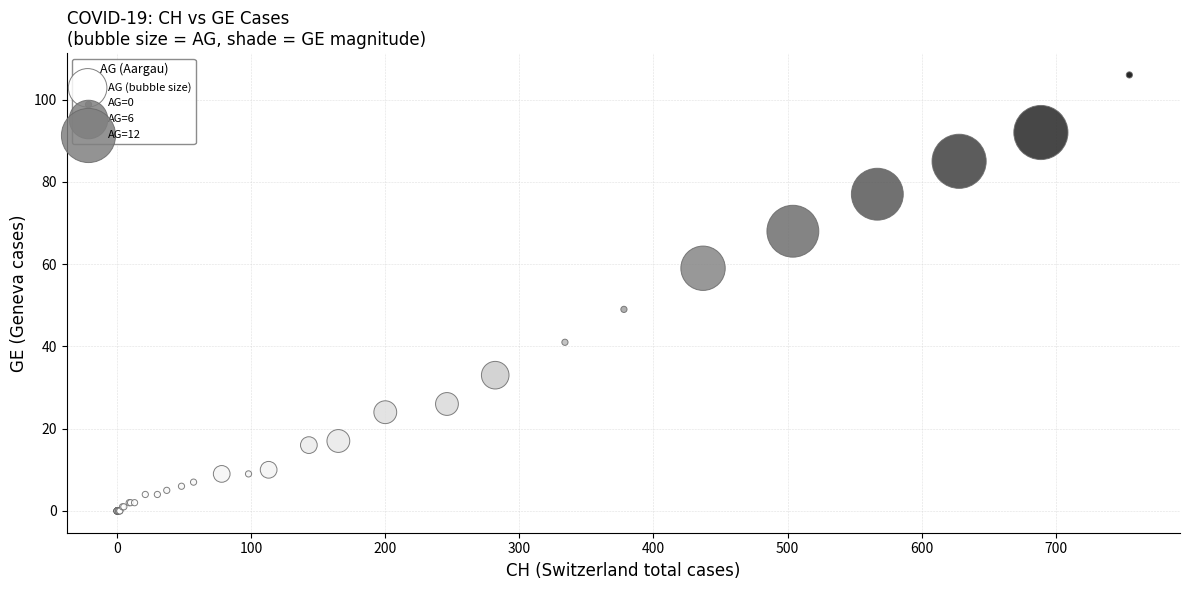

What Y value in the scatter plot is closest to 53?

49